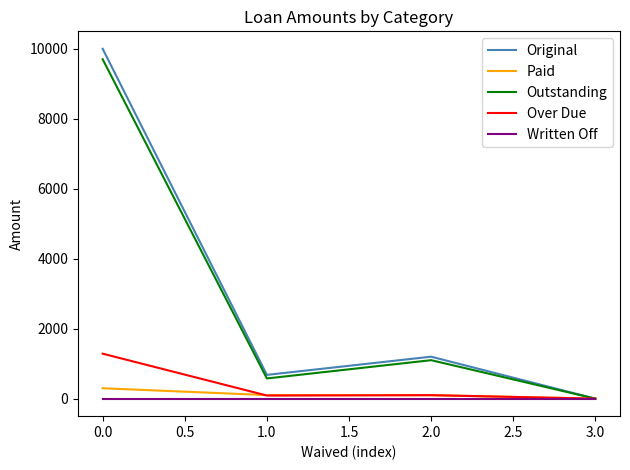

What is the difference between the maximum and second lowest values in the Outstanding series?

9124.0